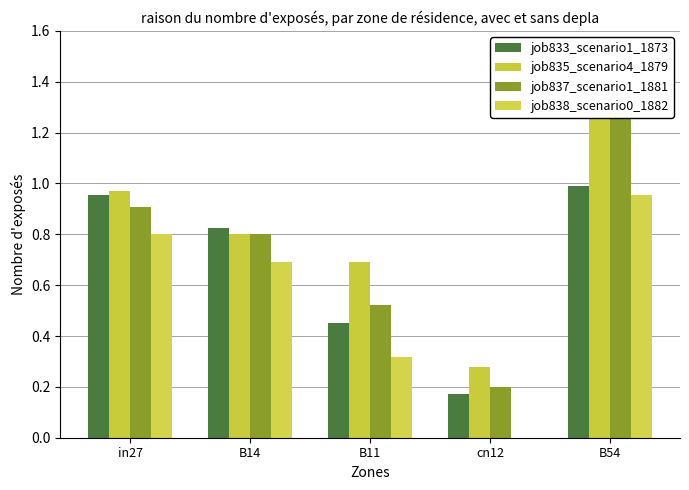

What are all the series names shown in the legend?

job833_scenario1_1873, job835_scenario4_1879, job837_scenario1_1881, job838_scenario0_1882